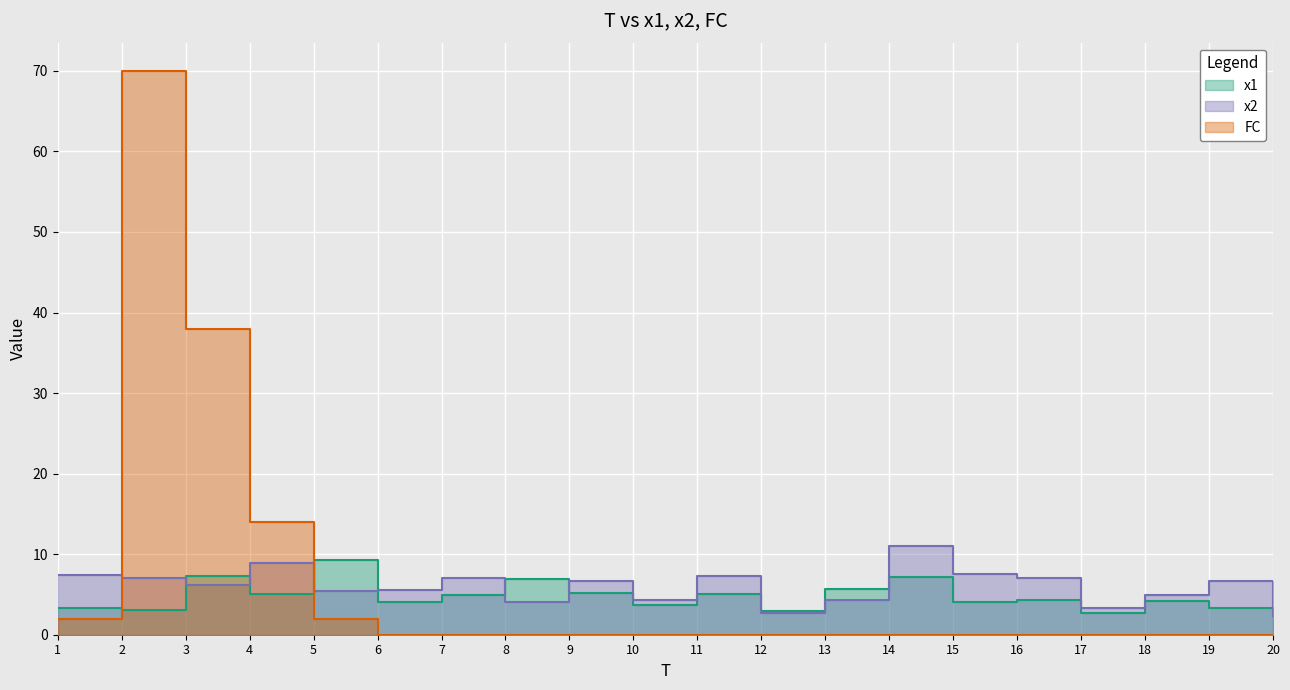

Between 9 and 15, which series saw the biggest shift?

x1